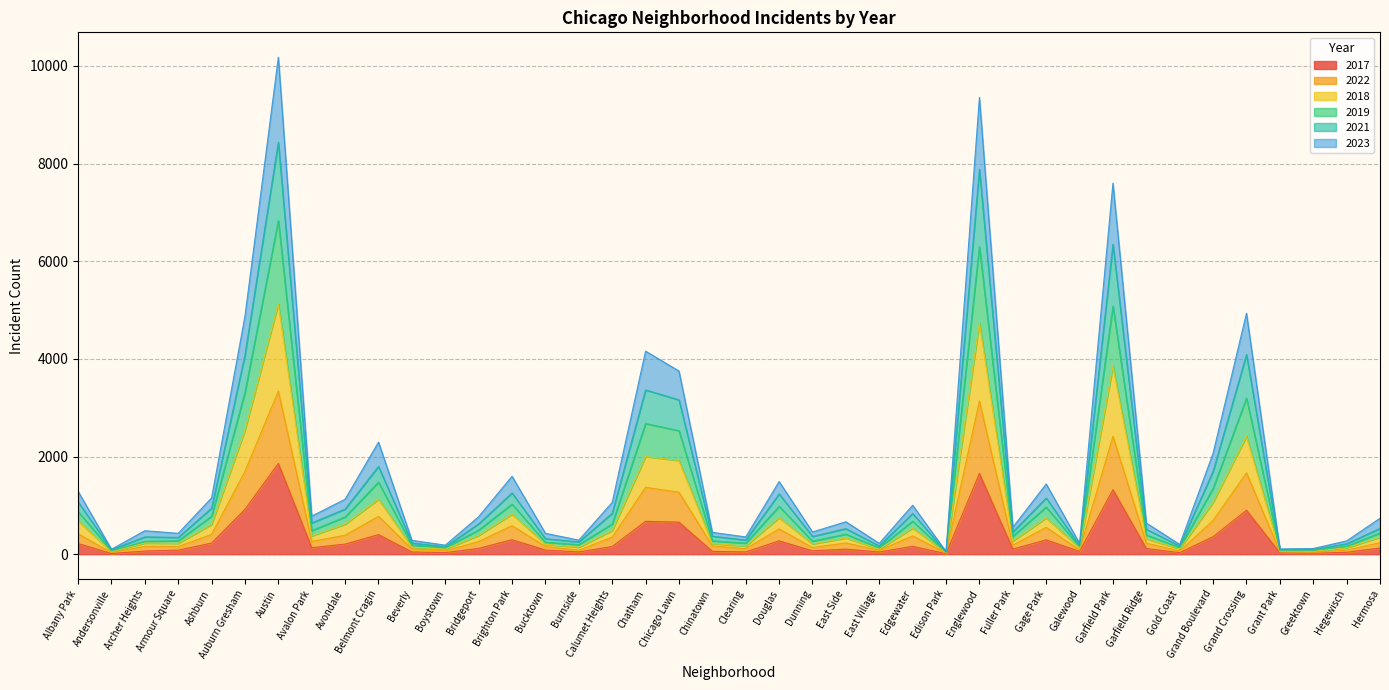

What value does the 2018 series have at Greektown, to the nearest 100?

100